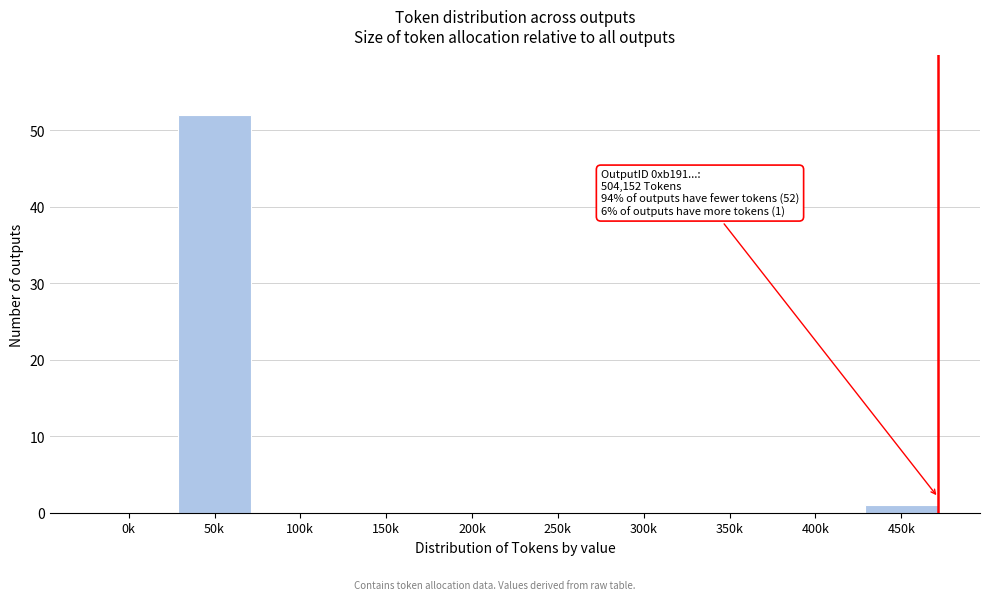

Reading right to left, what are all the values shown in this chart?

450k=1	400k=0	350k=0	300k=0	250k=0	200k=0	150k=0	100k=0	50k=52	0k=0